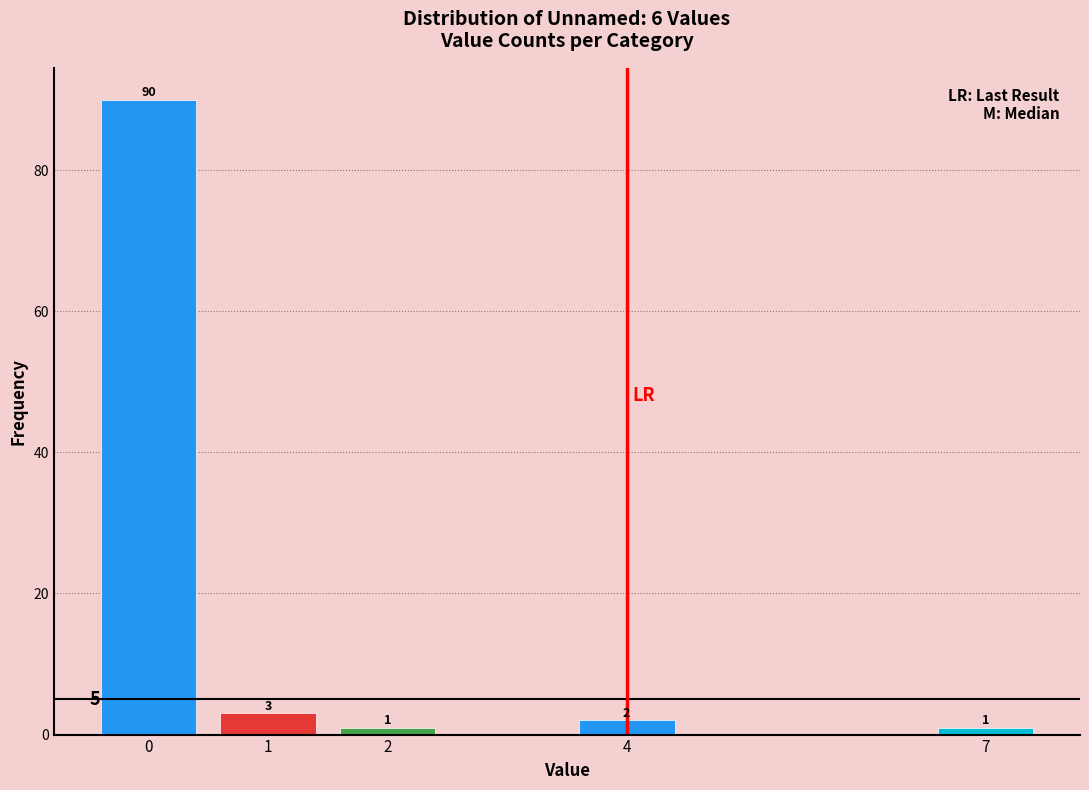

Reading left to right, list all the values displayed in this chart.

0=90	1=3	2=1	4=2	7=1